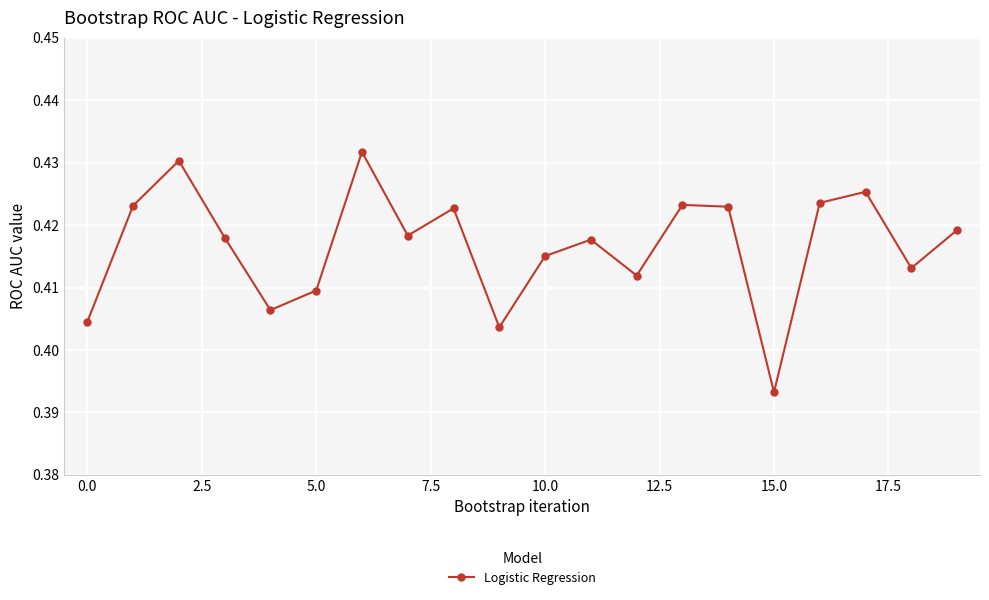

How many interior local peaks (higher than both neighbors) does the data have?

6